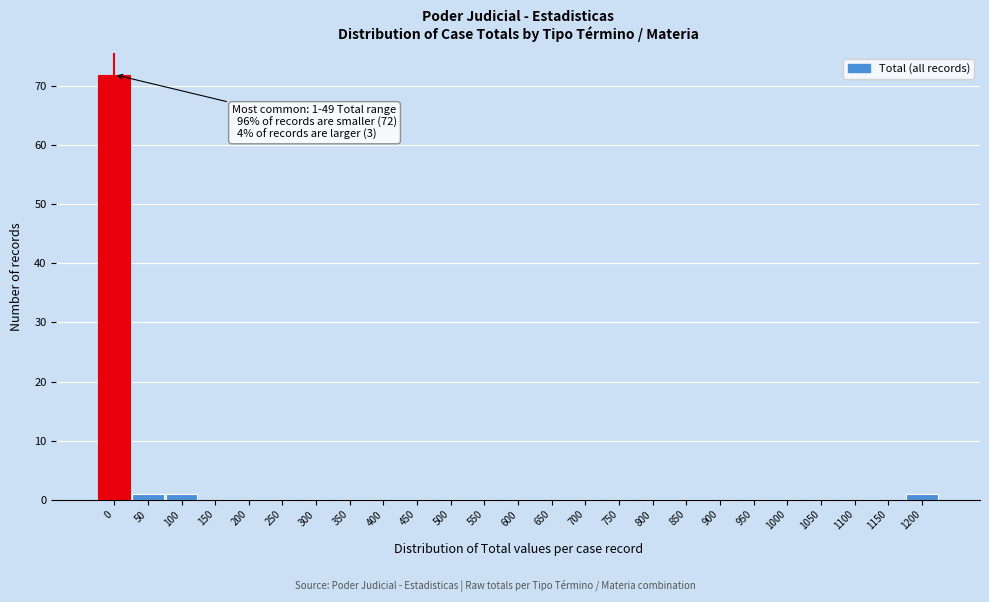

Reading left to right, list all the values displayed in this chart.

0=72	50=1	100=1	150=0	200=0	250=0	300=0	350=0	400=0	450=0	500=0	550=0	600=0	650=0	700=0	750=0	800=0	850=0	900=0	950=0	1000=0	1050=0	1100=0	1150=0	1200=1